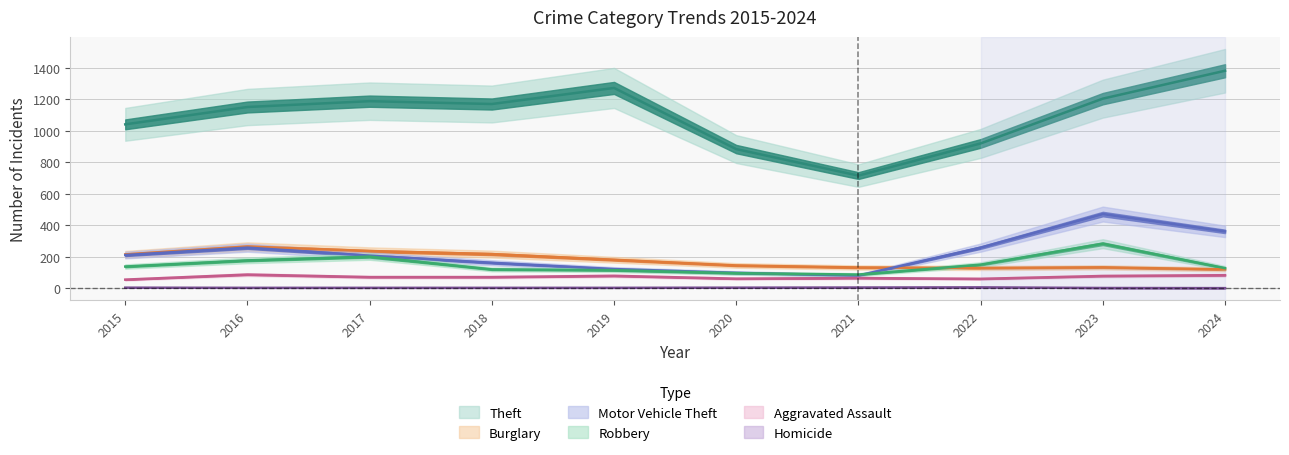

Which has a higher value, 2018 or 2024?

2024